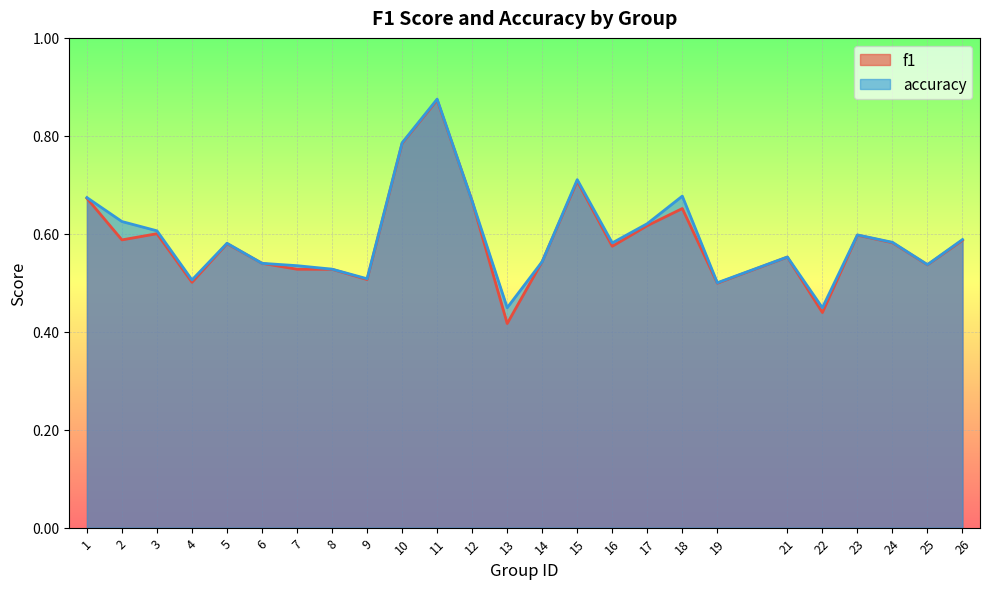

How many intersections are there between accuracy and f1?

2